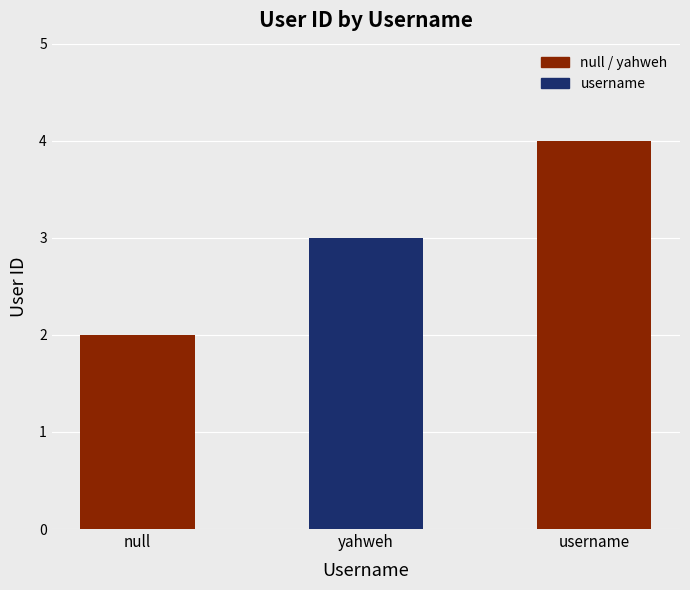

Which category has the lowest value across all series?

null